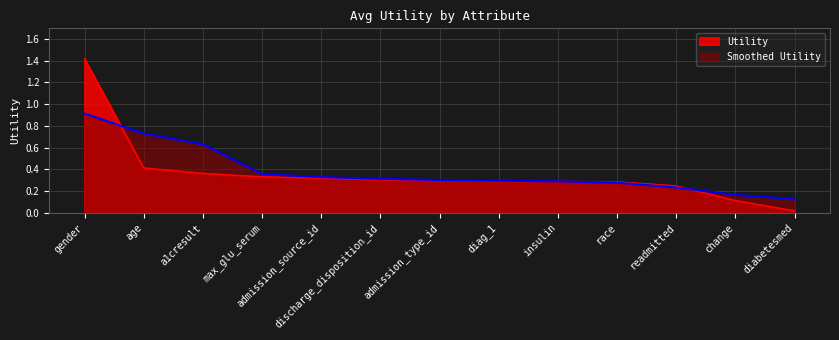

Reading left to right, transcribe all the data shown in this chart.

gender=1.4	age=0.4	a1cresult=0.4	max_glu_serum=0.3	admission_source_id=0.3	discharge_disposition_id=0.3	admission_type_id=0.3	diag_1=0.3	insulin=0.3	race=0.3	readmitted=0.2	change=0.1	diabetesmed=0.0